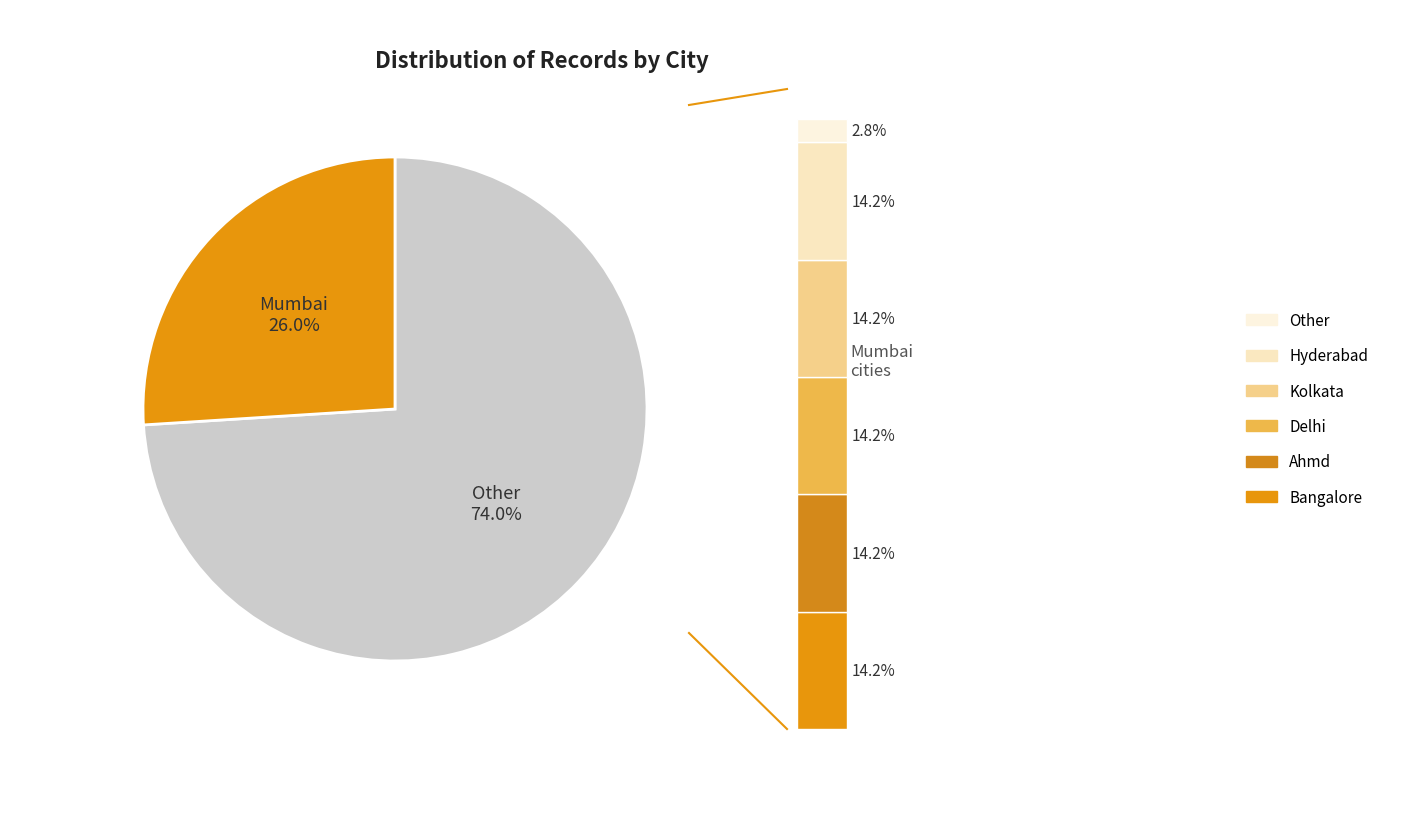

To the nearest percent, what is the combined percentage of Other and Mumbai?

29%